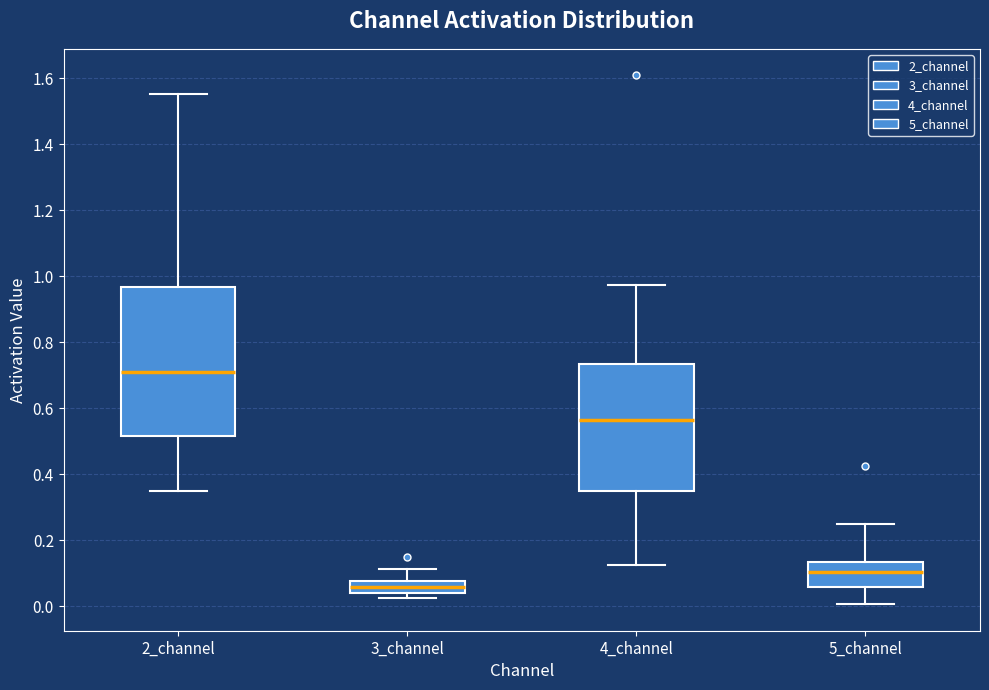

Which box has the lowest median line?

3_channel